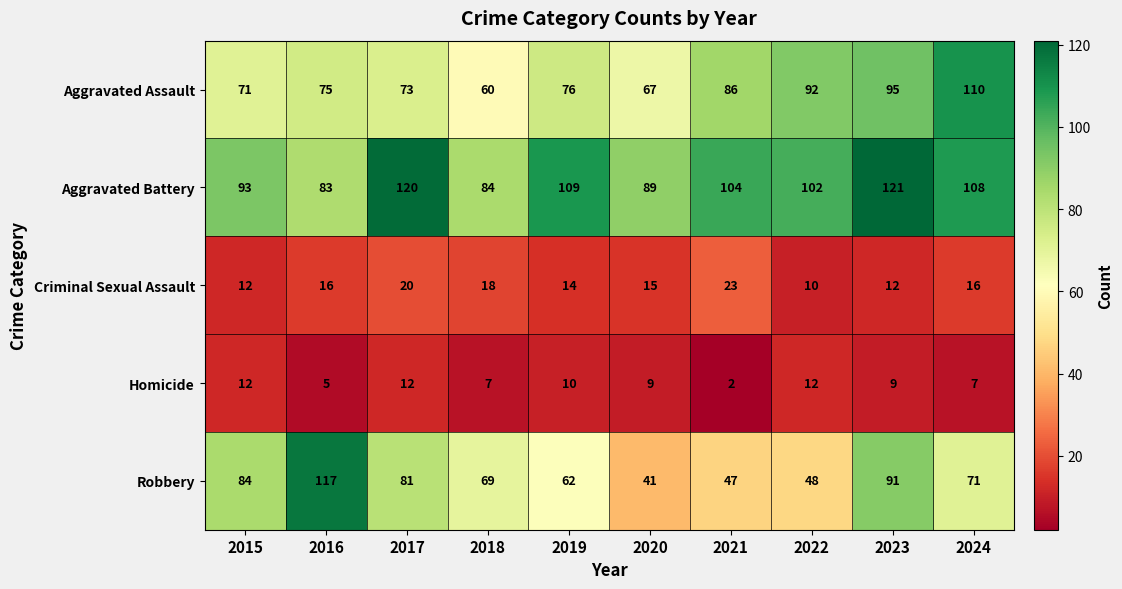

What value does the Criminal Sexual Assault series have at 2021, to the nearest 5?

25